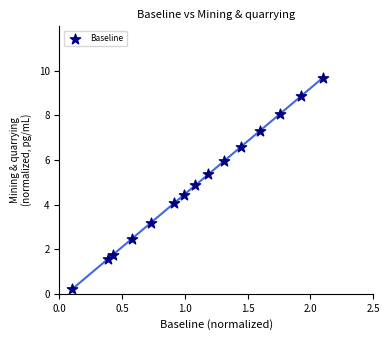

What is the range of Y values (max minus min)?

9.5